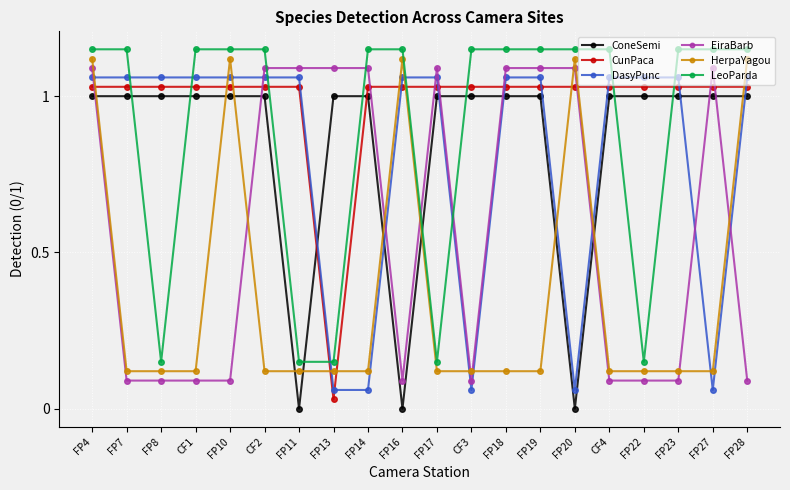

True or false: HerpaYagou has more than 0 points higher than both neighbors.

True